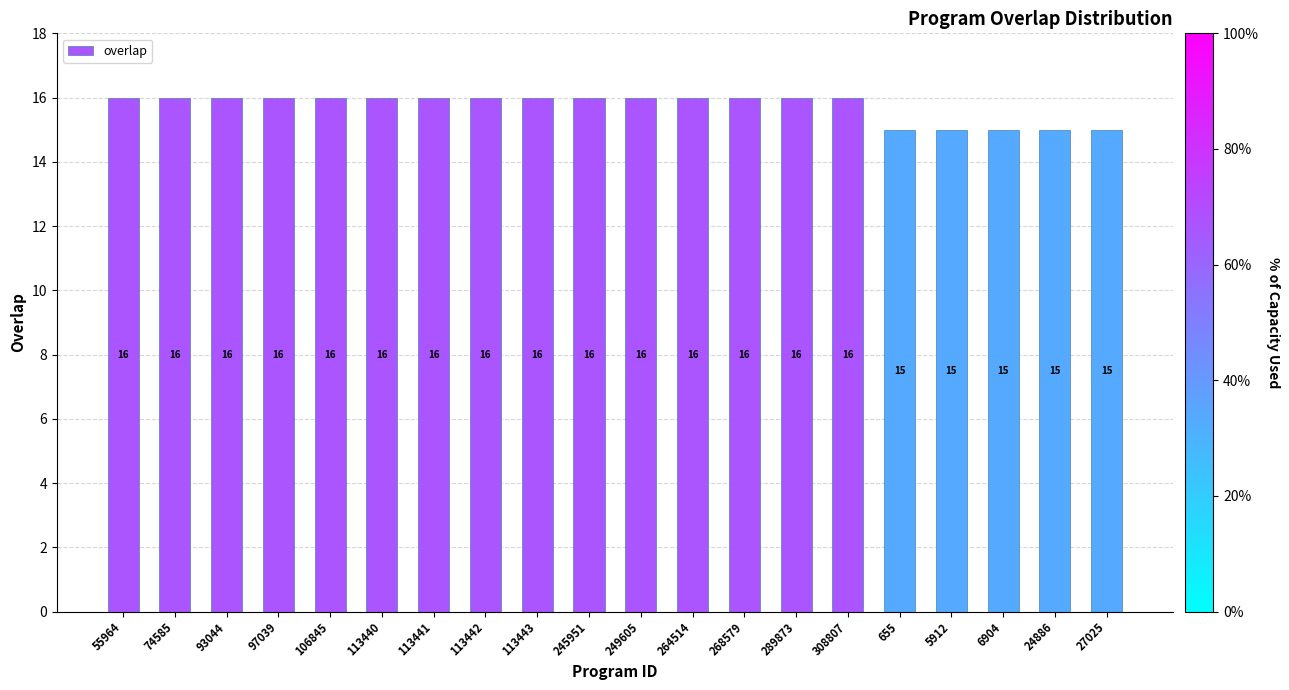

The chart shows a value of 16 at 113441. True or false?

True